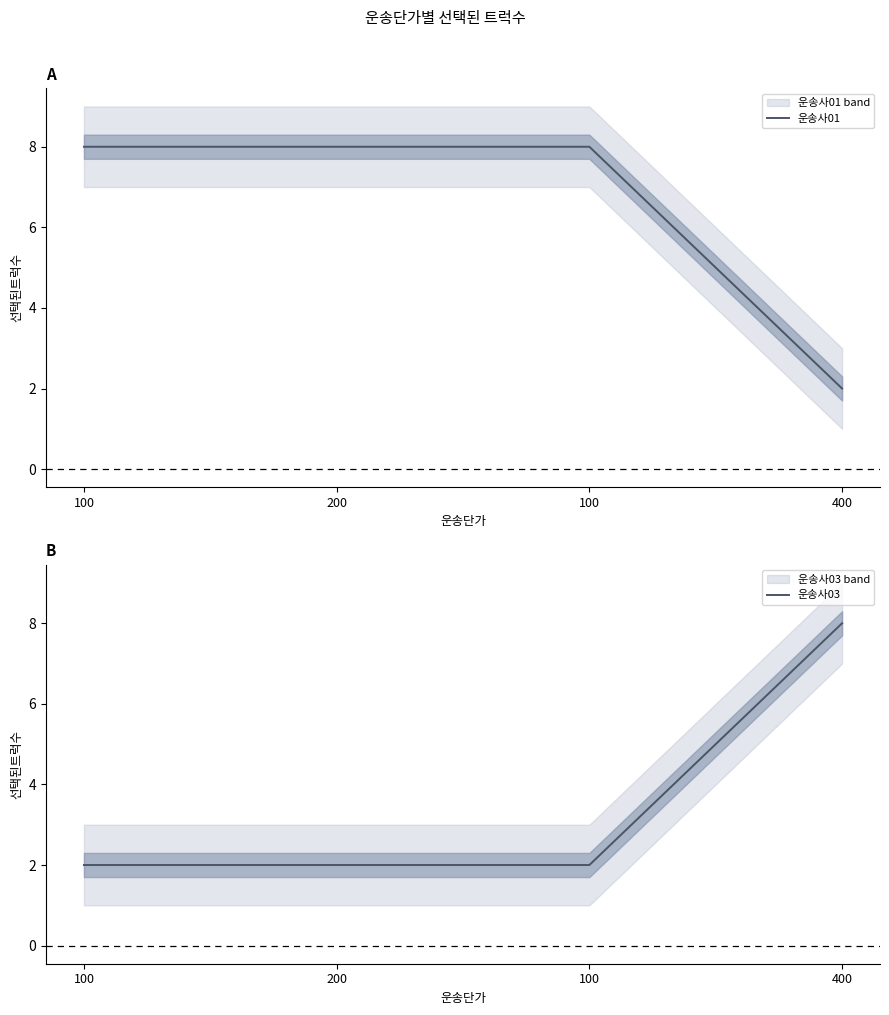

The 운송사03 series shows 2 at 100. True or false?

True